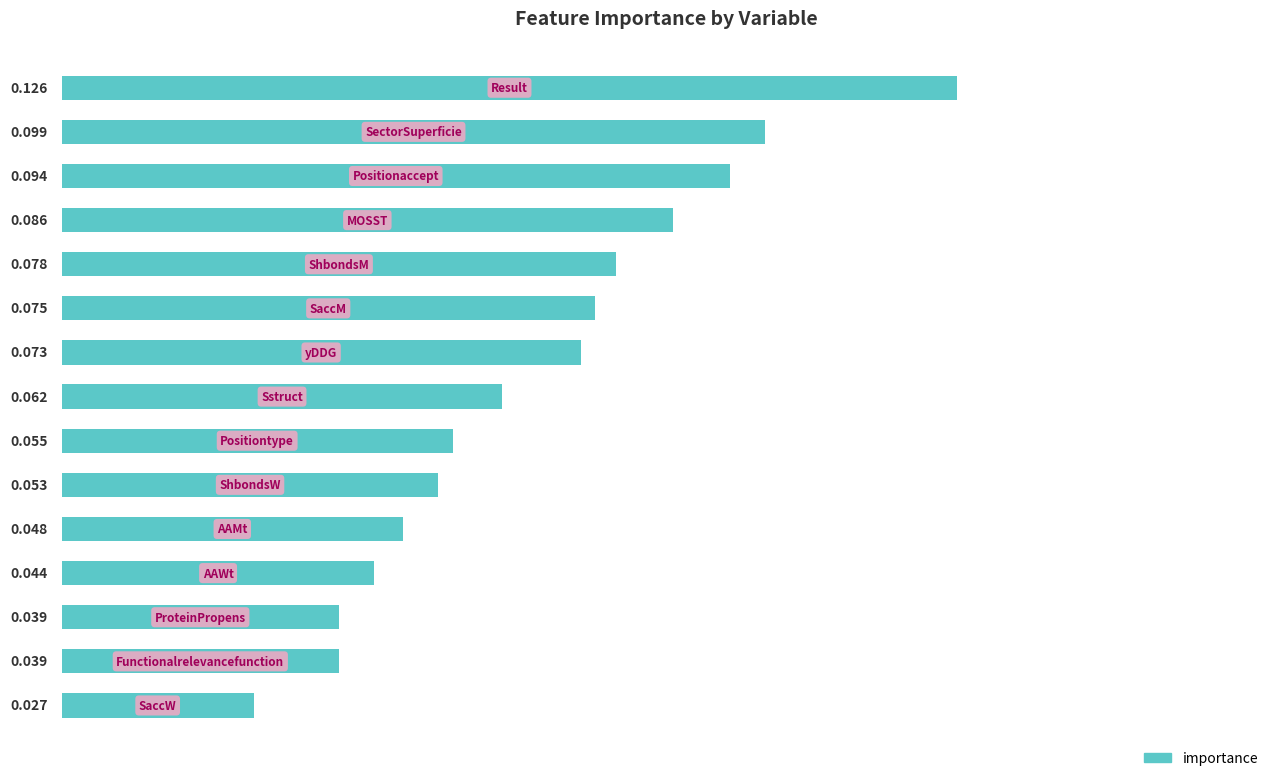

Does the chart contain any negative values?

No